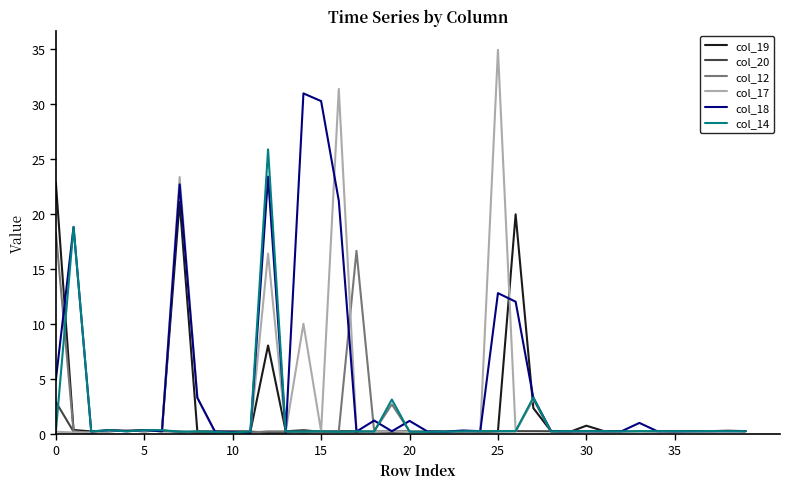

Rank the series by their maximum value, from highest to lowest.

col_17, col_18, col_14, col_19, col_12, col_20